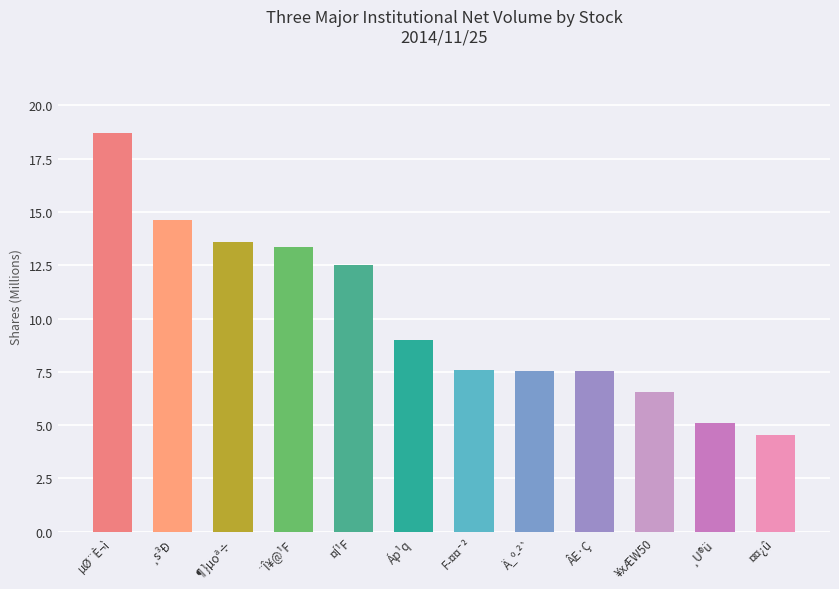

What is the greatest value displayed?

18.7